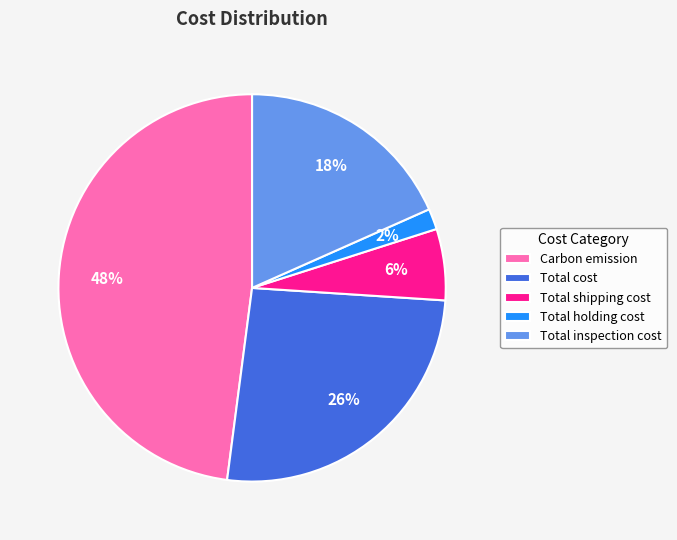

To the nearest percent, what is the difference between the largest and smallest slice percentages?

46%